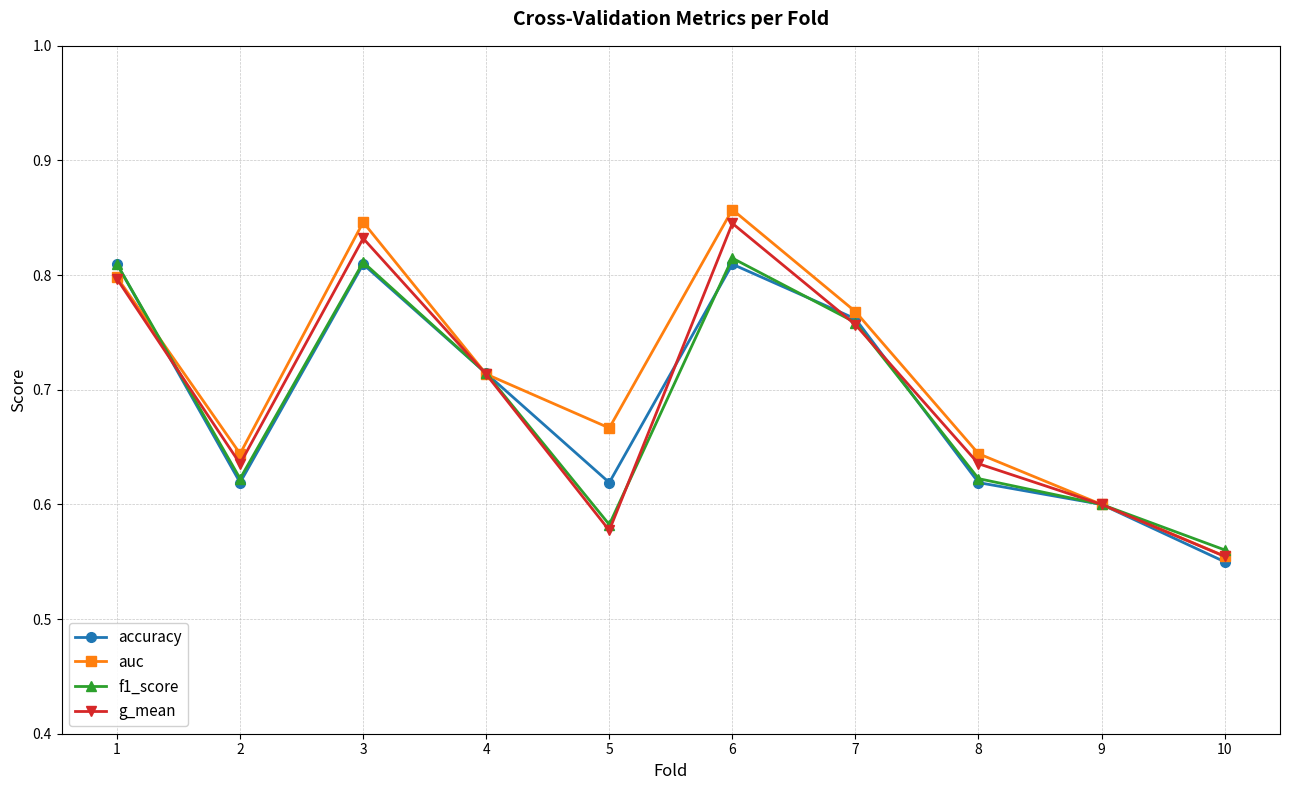

Which series has the largest total across all categories?

auc